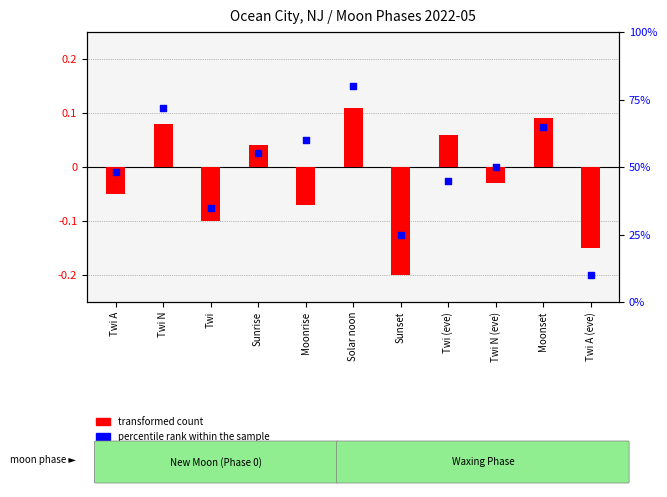

Approximately how many times larger is the value at Sunset compared to Sunrise?

0.5